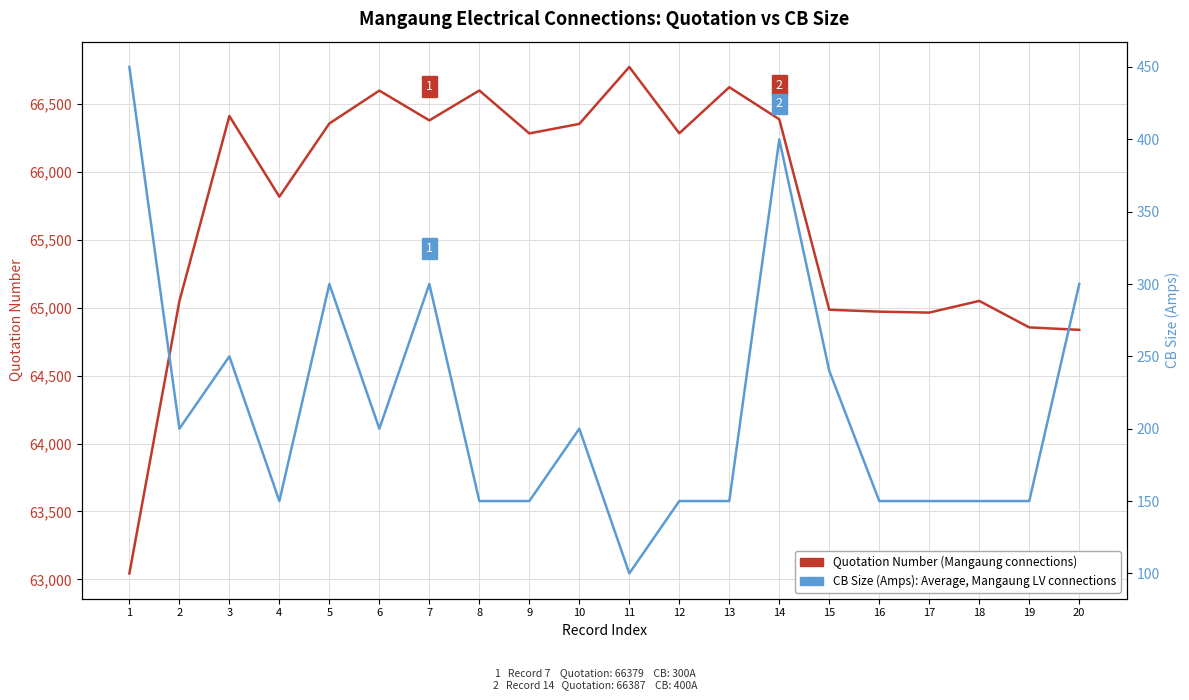

How many lines are shown in the chart?

2